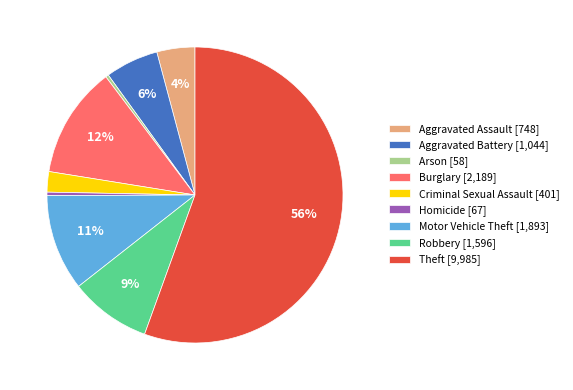

How many segments does this pie chart have?

9